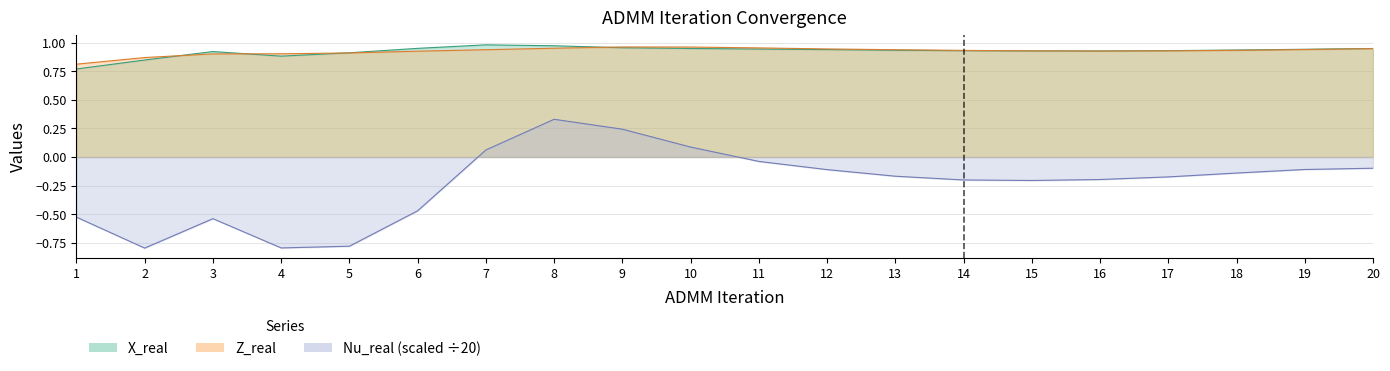

Reading right to left, extract all data points from this chart.

X_real: 1.0	0.9	0.9	0.9	0.9	0.9	0.9	0.9	0.9	0.9	1.0	1.0	1.0	1.0	1.0	0.9	0.9	0.9	0.8	0.8
Z_real: 0.9	0.9	0.9	0.9	0.9	0.9	0.9	0.9	0.9	1.0	1.0	1.0	1.0	0.9	0.9	0.9	0.9	0.9	0.9	0.8
Nu_real: -0.1	-0.1	-0.1	-0.2	-0.2	-0.2	-0.2	-0.2	-0.1	-0.0	0.1	0.2	0.3	0.1	-0.5	-0.8	-0.8	-0.5	-0.8	-0.5